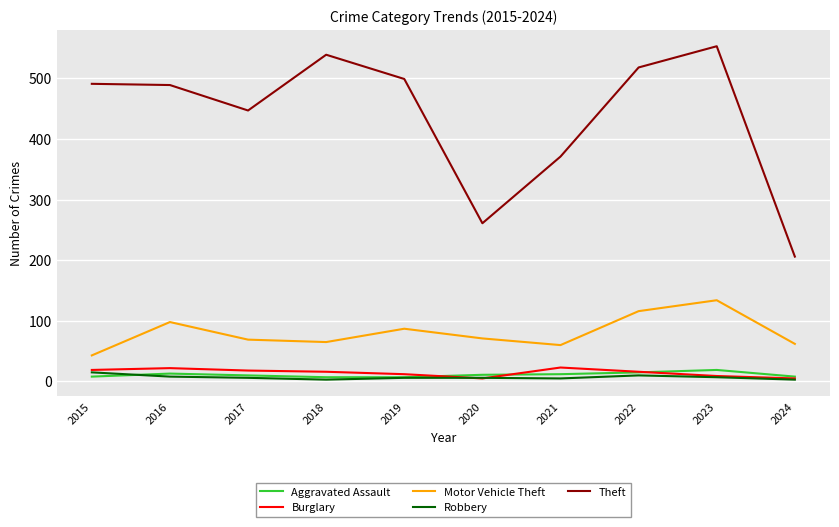

What are all the series names shown in the legend?

Aggravated Assault, Burglary, Motor Vehicle Theft, Robbery, Theft